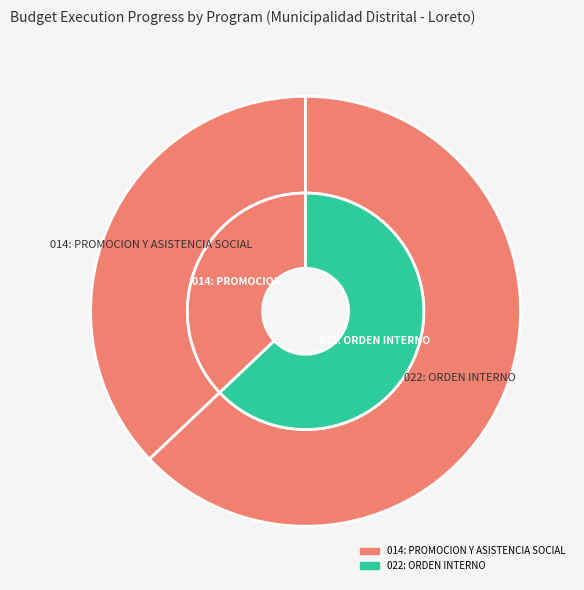

To the nearest percent, what percentage of the pie is 014: PROMOCION Y ASISTENCIA SOCIAL?

37%